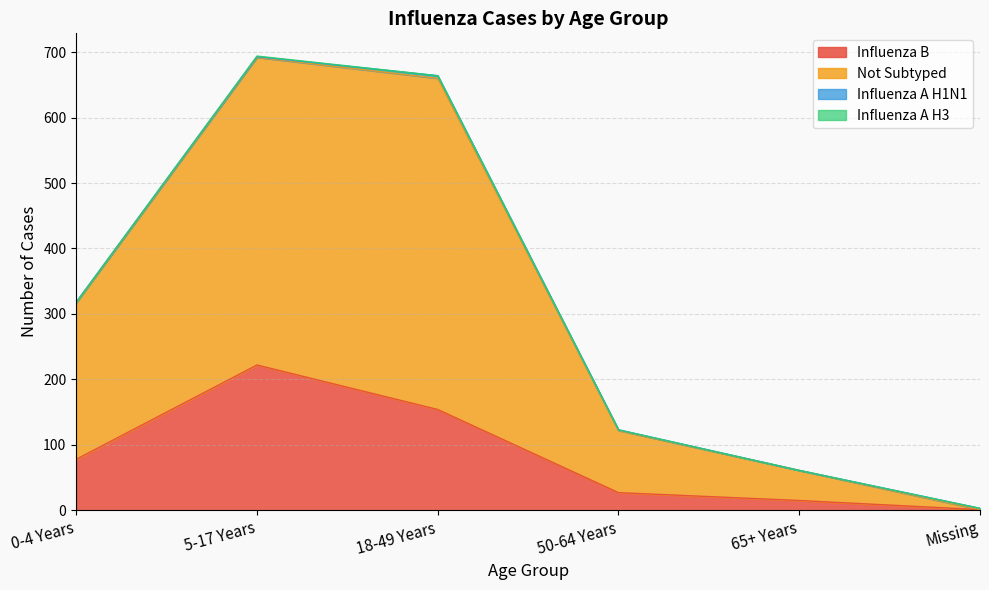

What is the highest value of the Influenza B series?

222